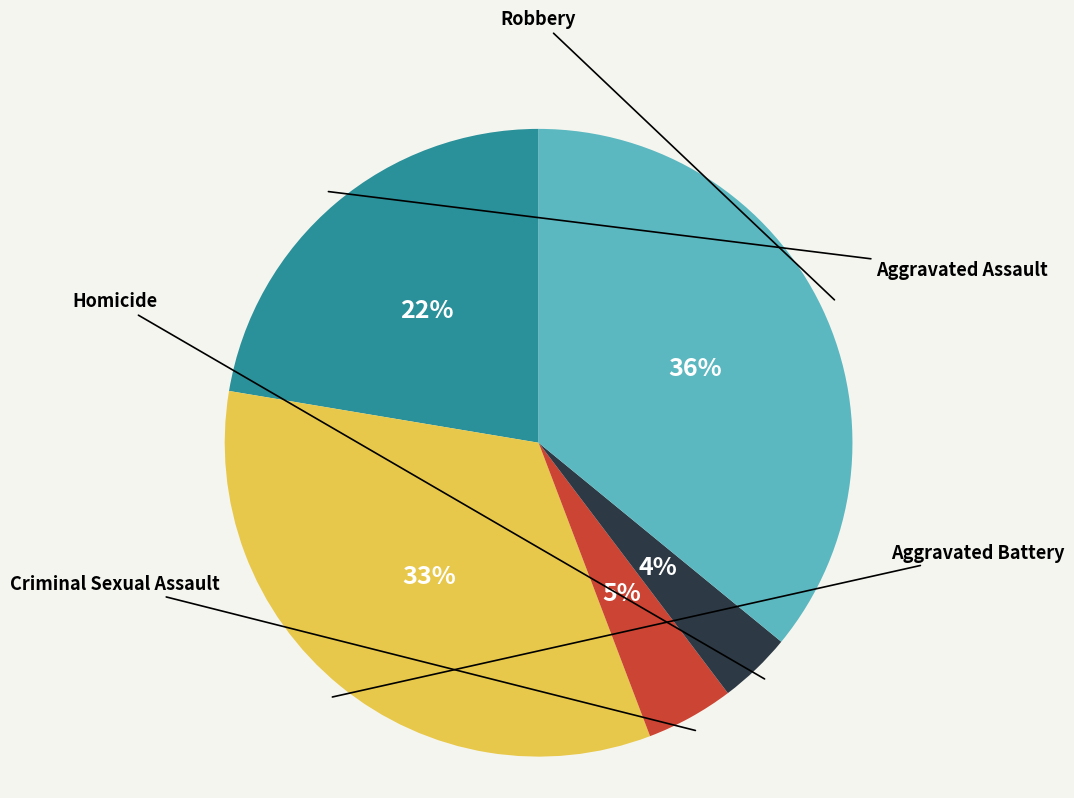

How many slices are in this pie chart?

5